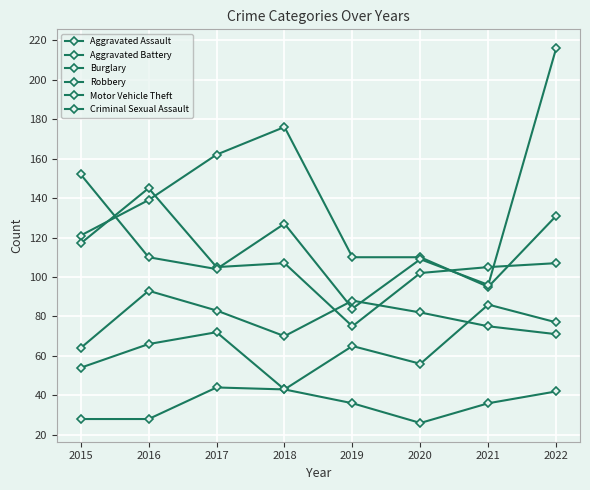

Is this an area chart (filled region under the line)?

No